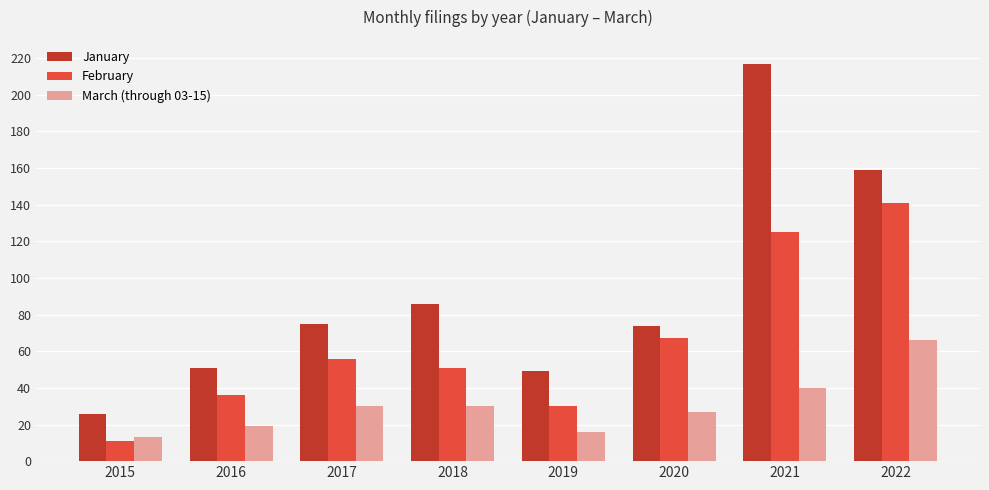

The value of February at 2020 is 67. True or false?

True